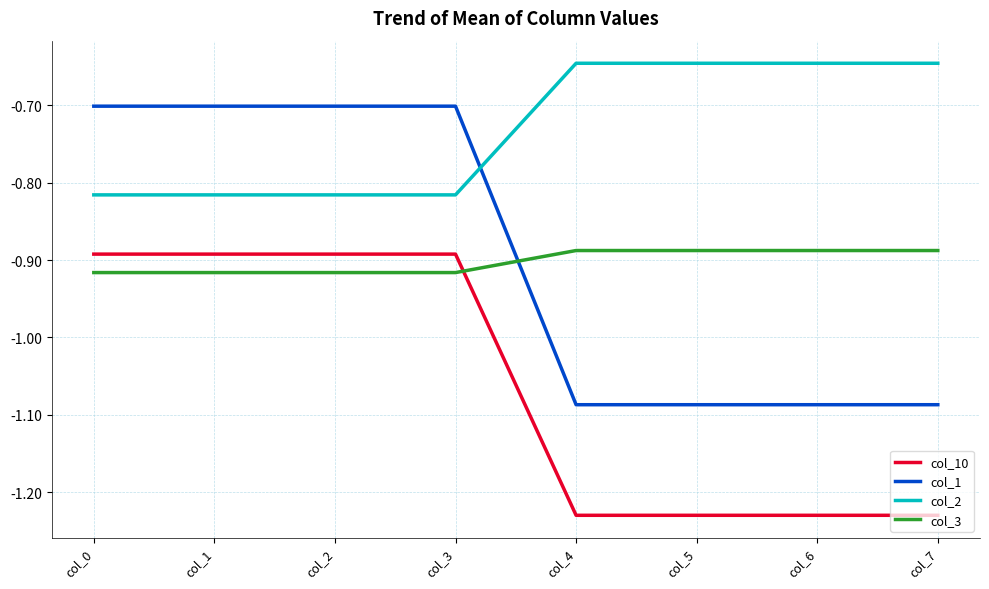

How many lines are shown in the chart?

4